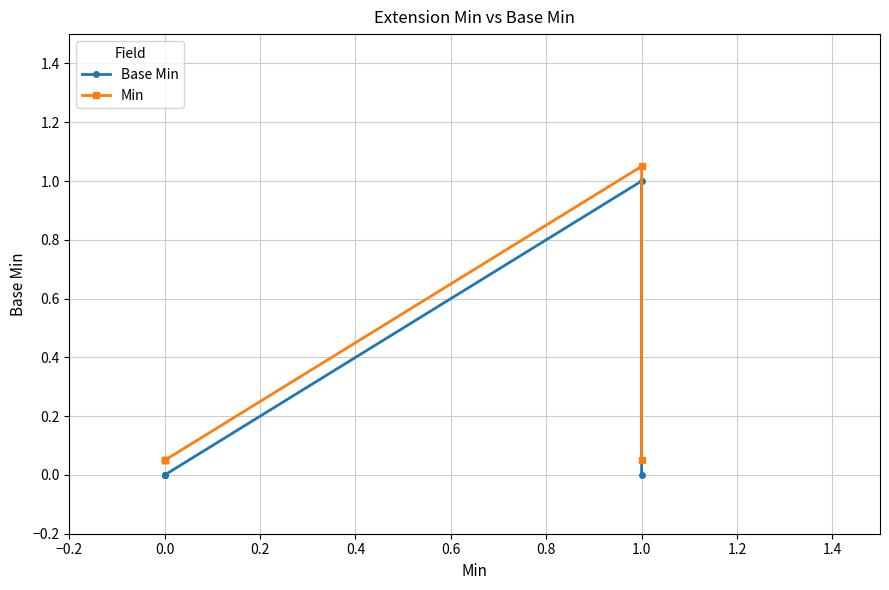

True or false: Base Min and Min intersect in this chart.

False